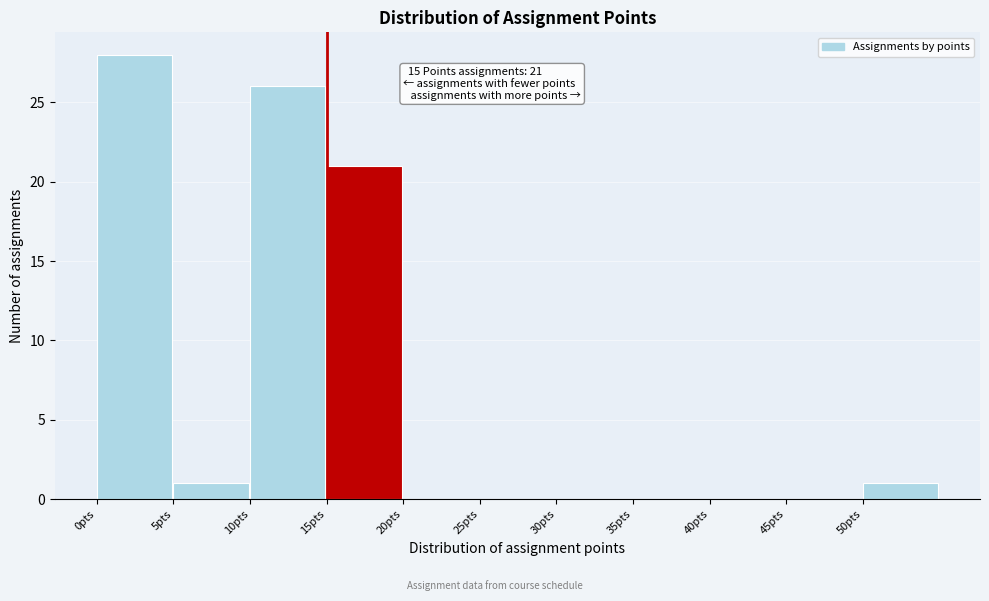

Which range on the x-axis has the tallest bar?

0 to 5